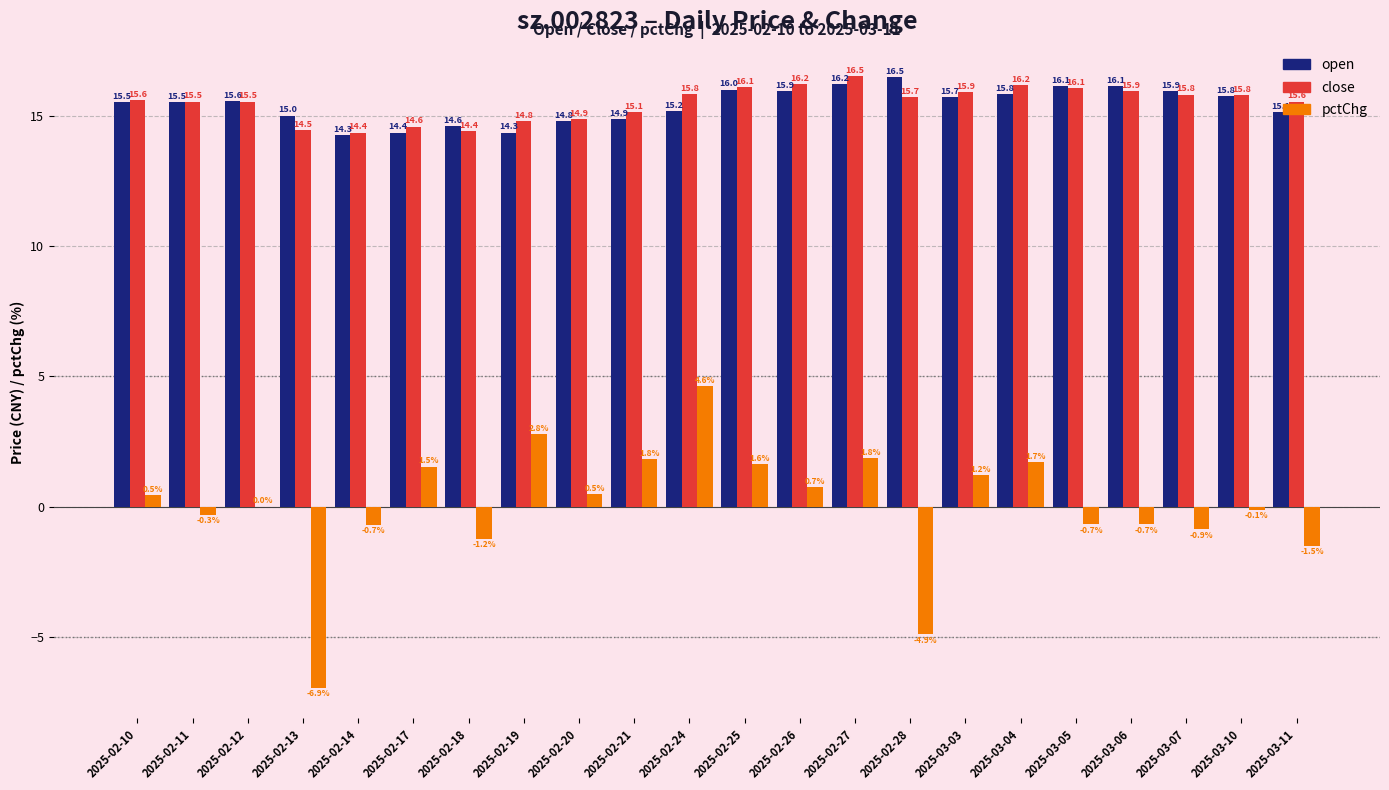

Read the pctChg value at 2025-02-25.

1.6